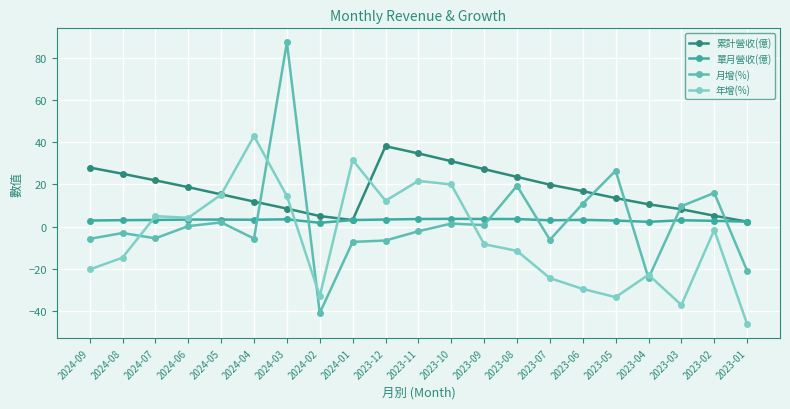

Where is 年增(%) nearest to the value -1?

2023-02